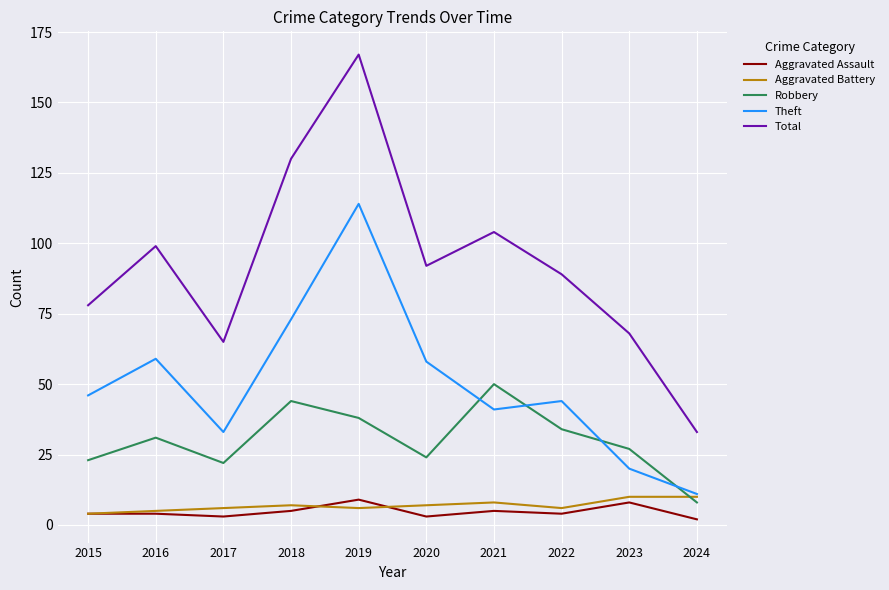

Is it true that Aggravated Battery equals 8 at 2021?

True